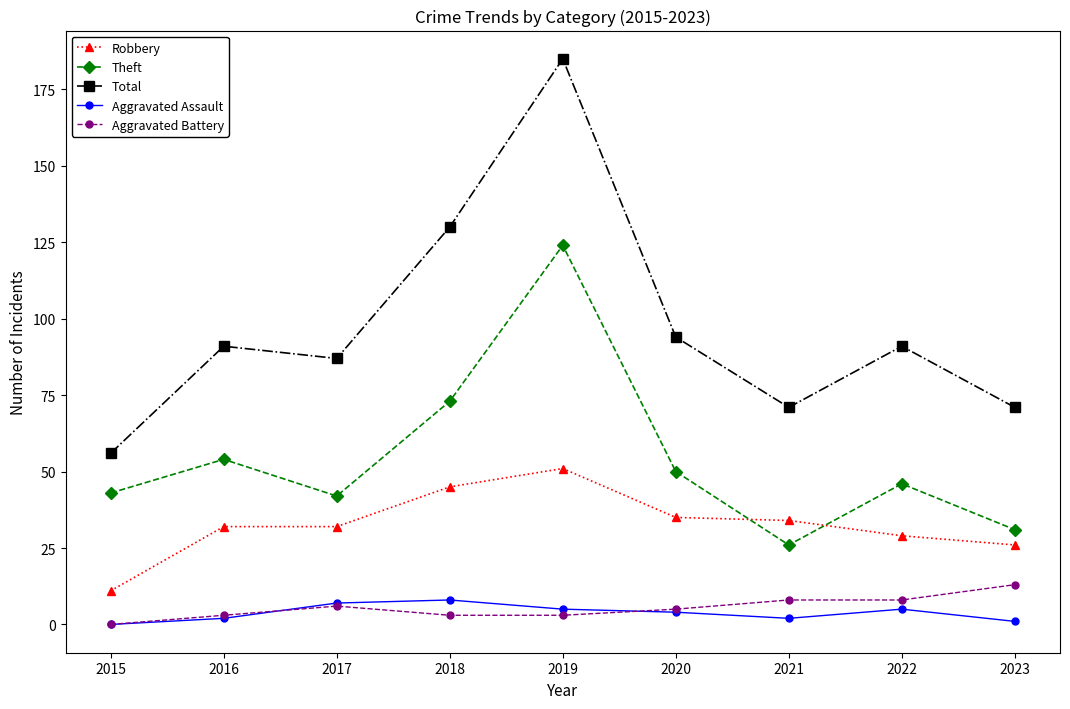

What is the total value across all series at 2020?

188